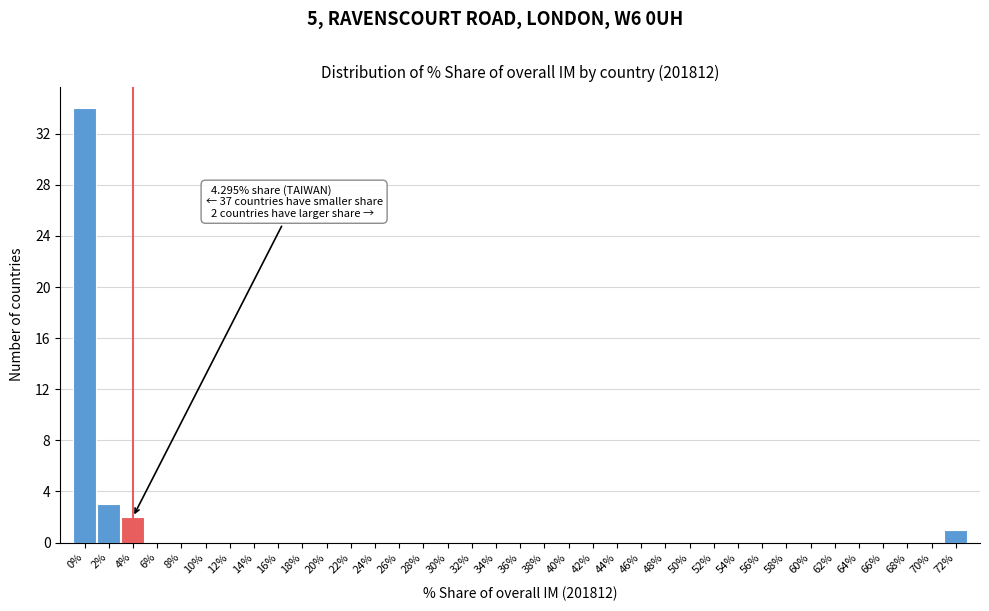

Where is the data nearest to the value 17?

2%